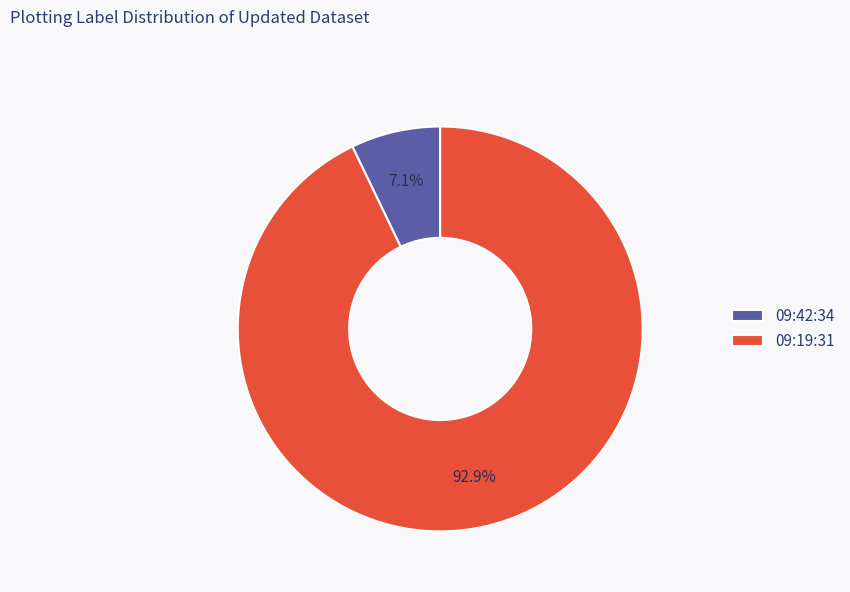

Which slice is the largest?

09:19:31